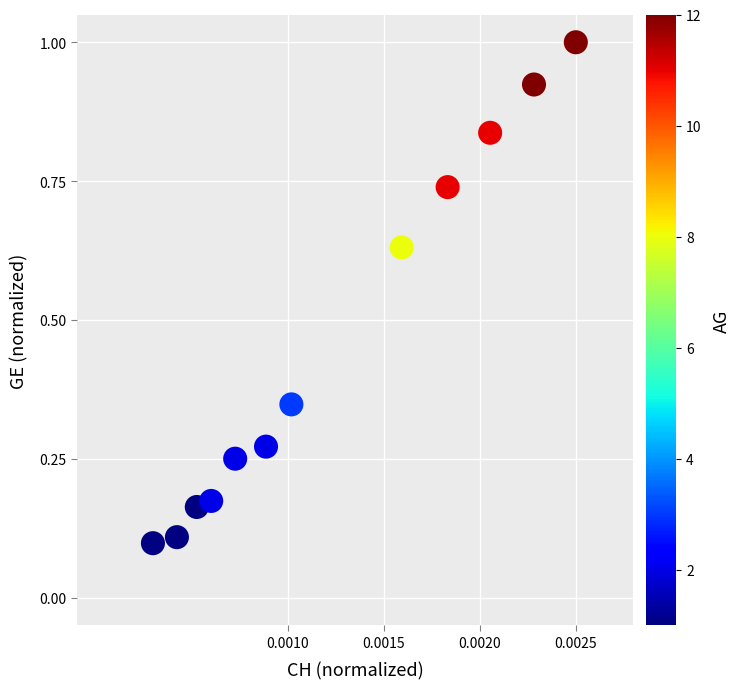

What is the average Y value?

0.5